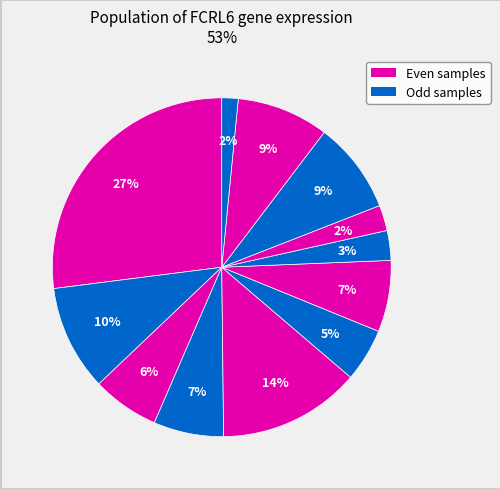

Does any single category account for the majority?

No